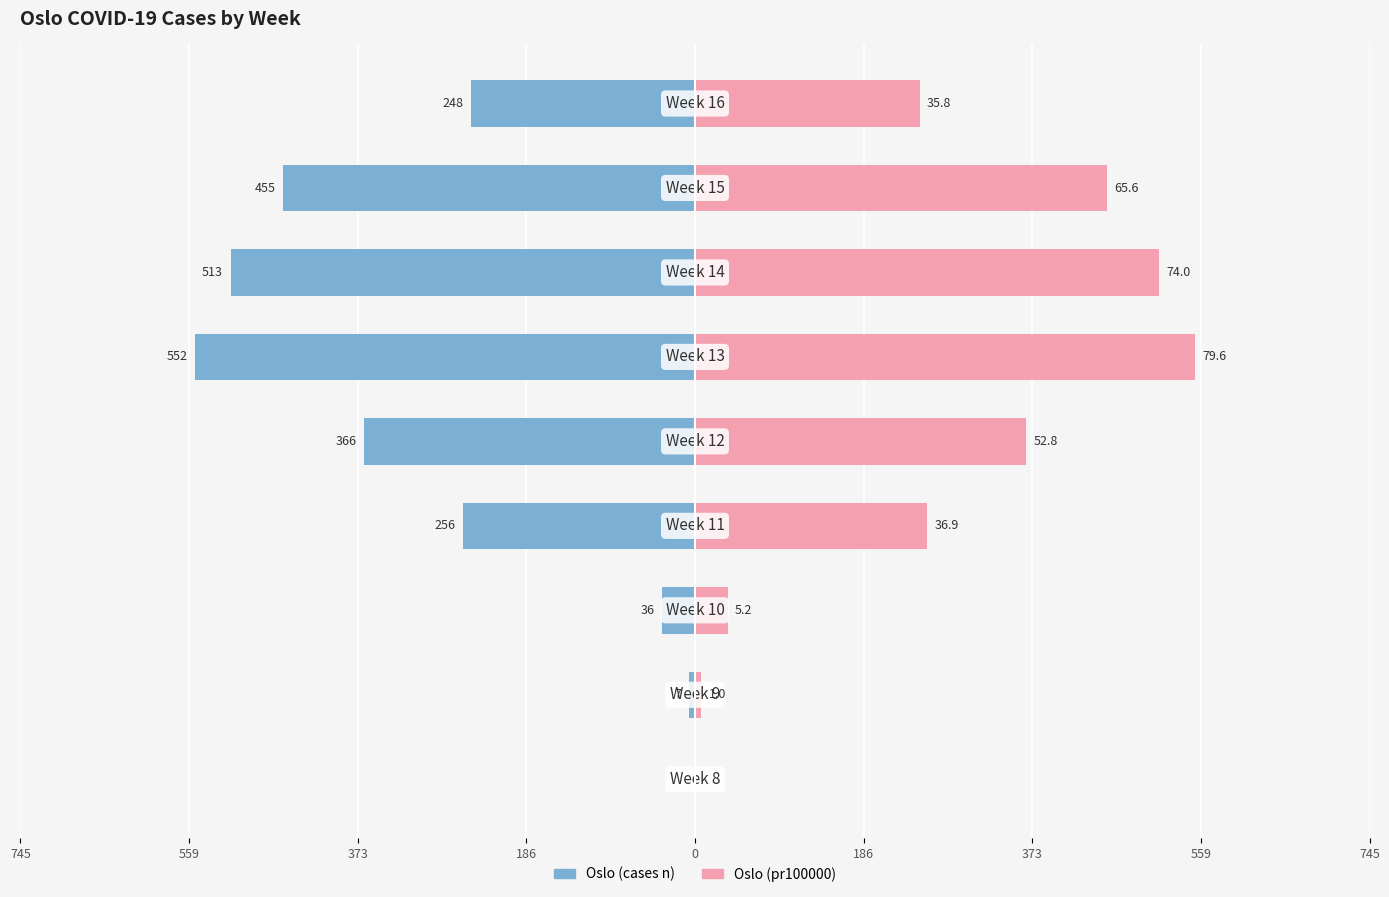

What is the minimum value shown in the chart?

-552.0